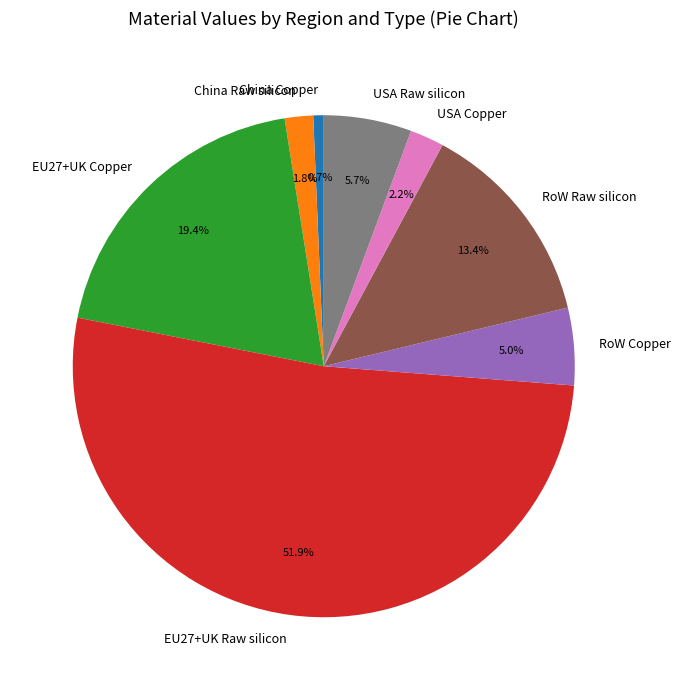

To the nearest percent, what portion does EU27+UK Copper represent?

19%